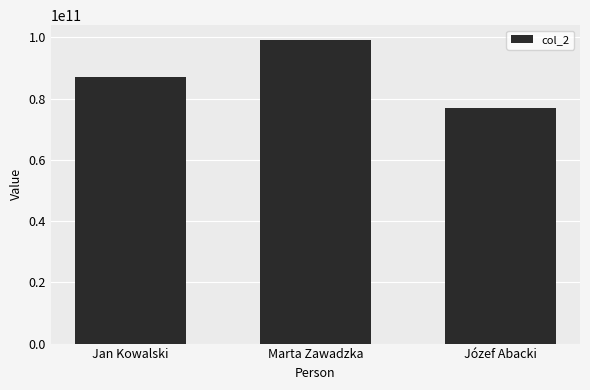

What is the sum of all values?

263222985426